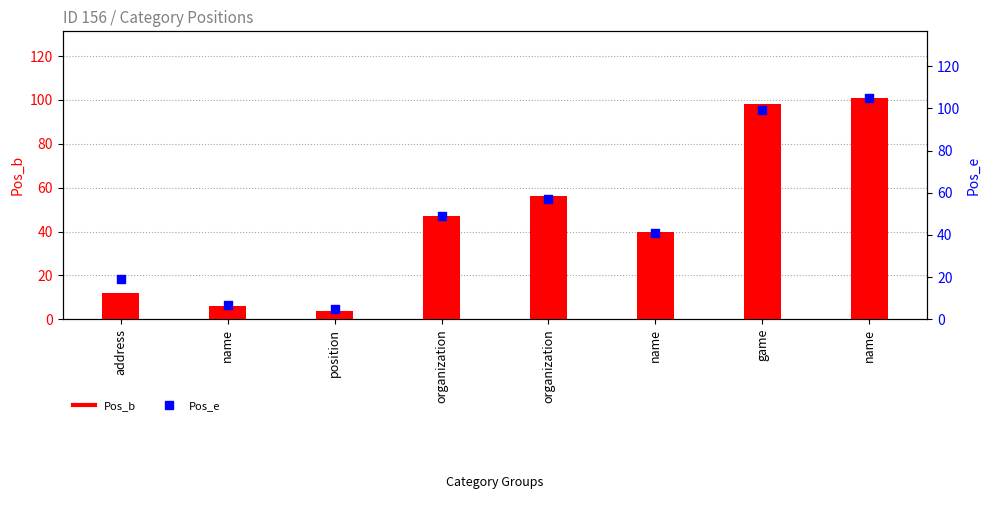

Which series reaches the minimum Y coordinate?

Pos_b